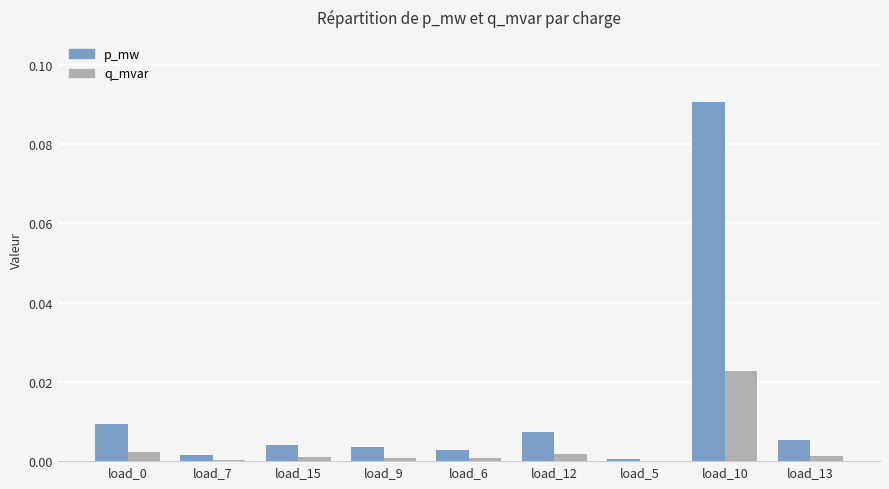

Which series has the largest range (max minus min)?

p_mw